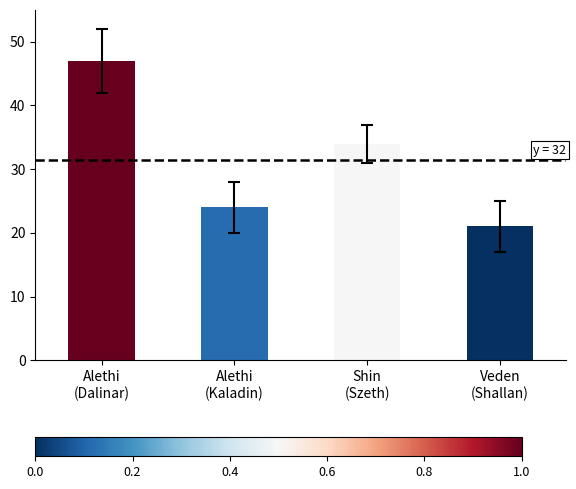

The chart shows a value of 16 at Alethi (Kaladin). True or false?

False